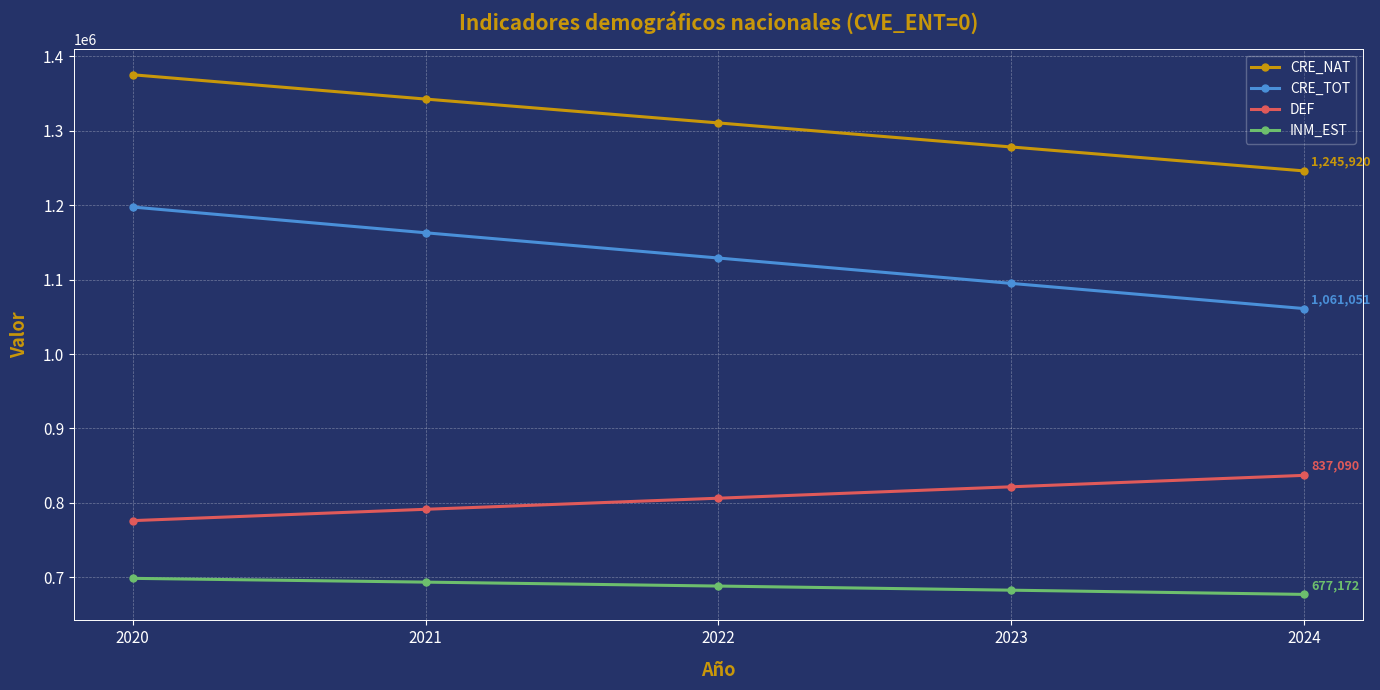

What is the sum of all INM_EST values?

3440810